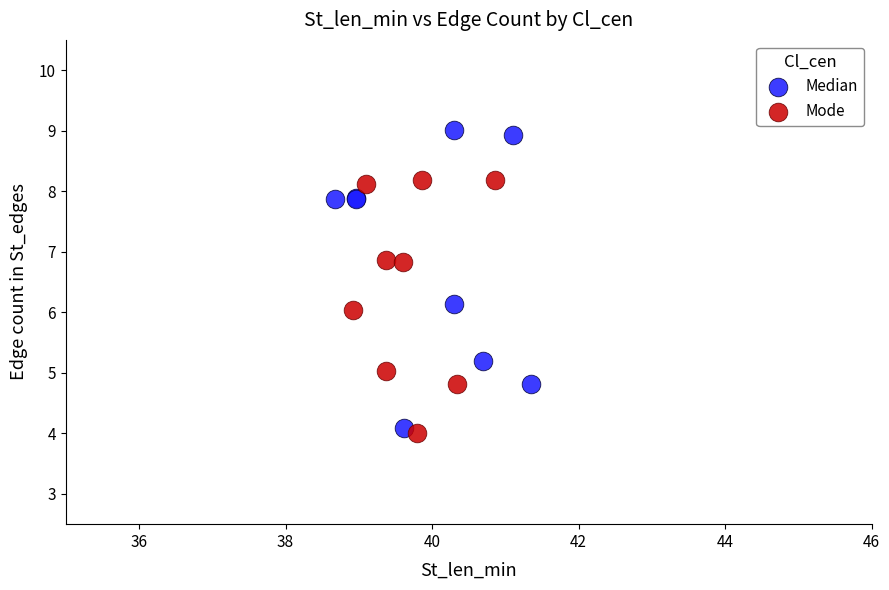

Which series reaches the maximum Y coordinate?

Median